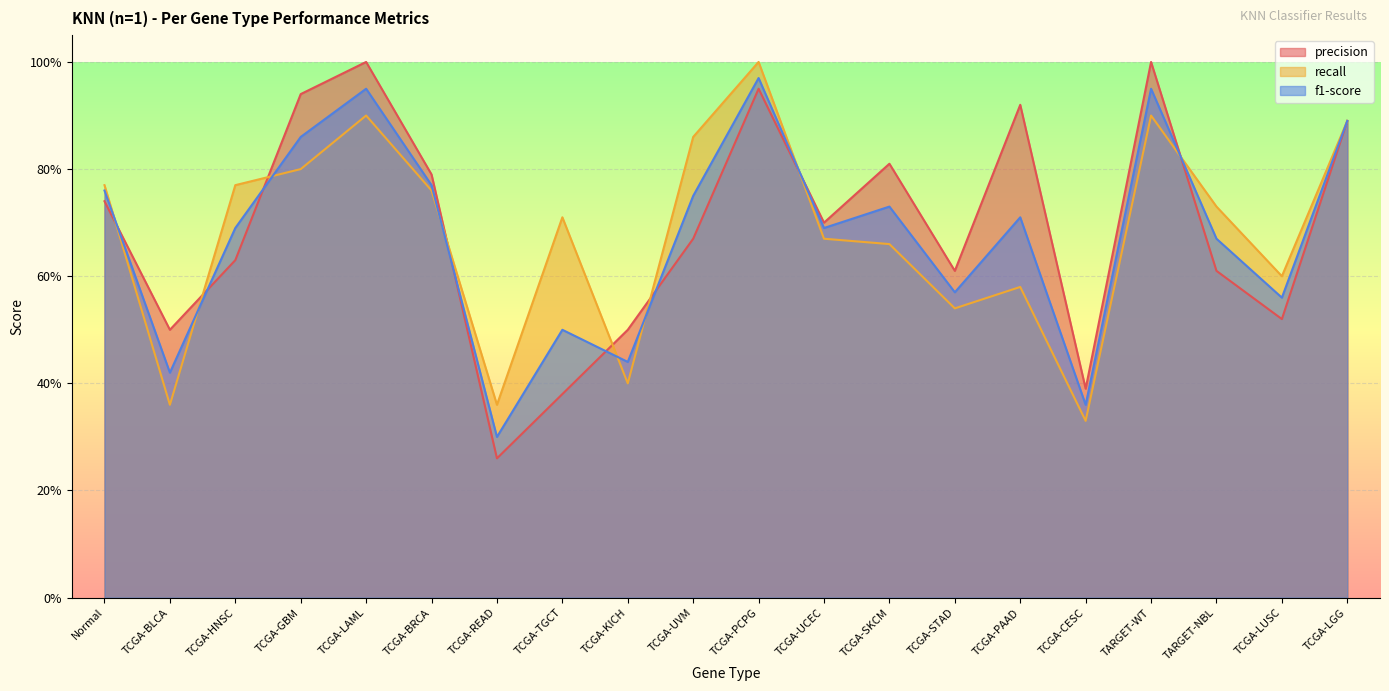

What is the sum of the f1-score values at TCGA-KICH and TCGA-BRCA?

1.2